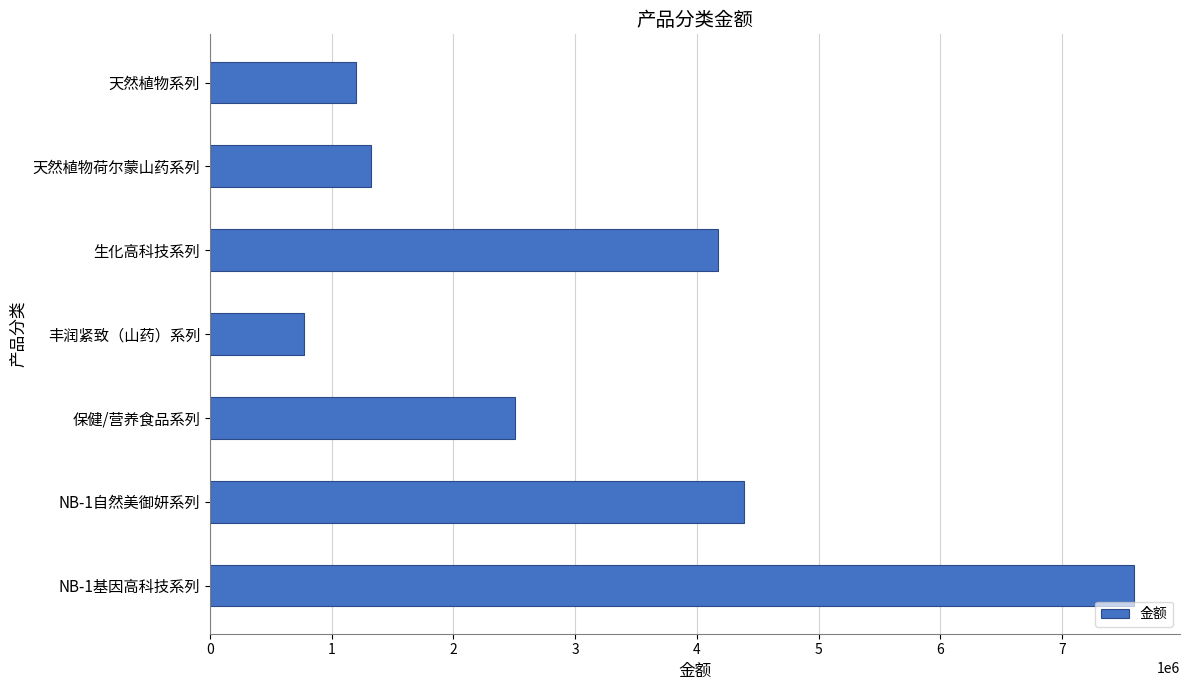

Does the chart contain any negative values?

No